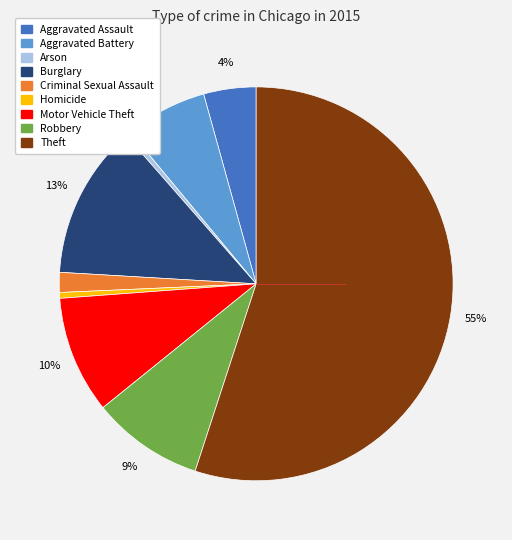

What is the ratio of the value at Aggravated Battery to the value at Arson?

15.7